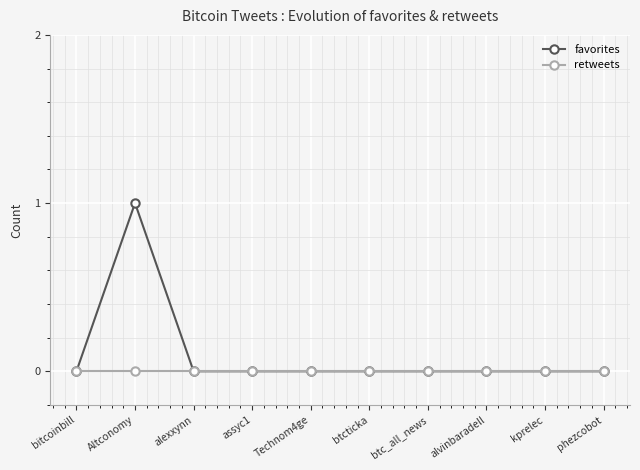

Count the number of data series in this chart.

2